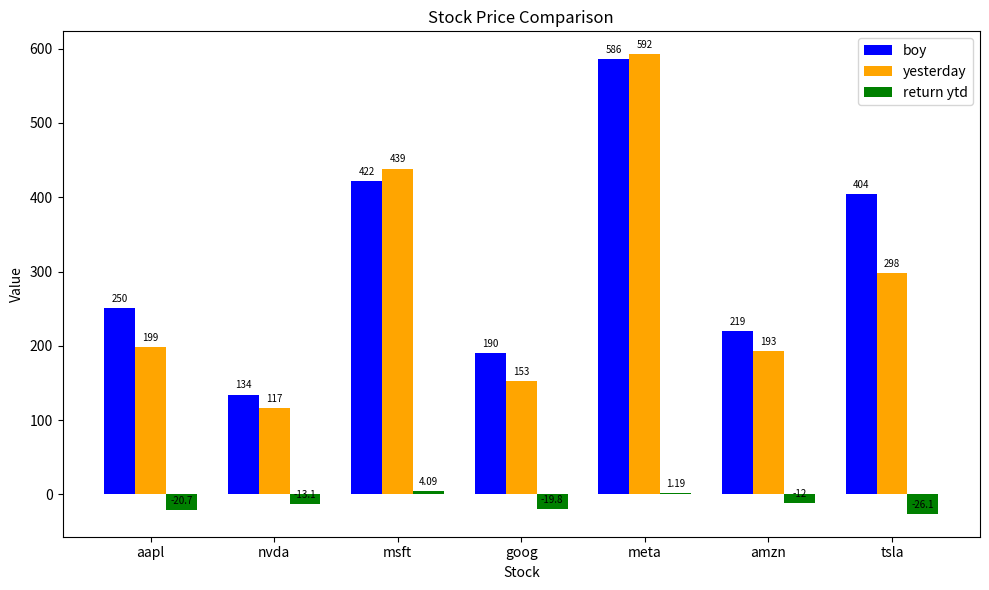

At which label does yesterday first exceed 198?

aapl